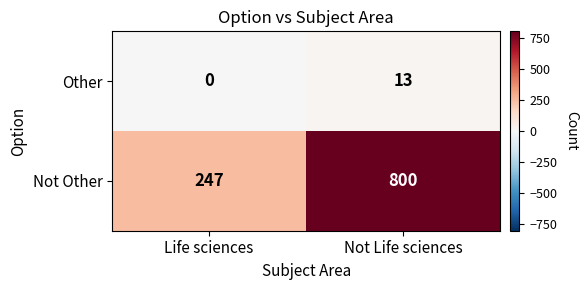

Reading left to right, what are all the values shown in this chart?

Other: 0	13
Not Other: 247	800